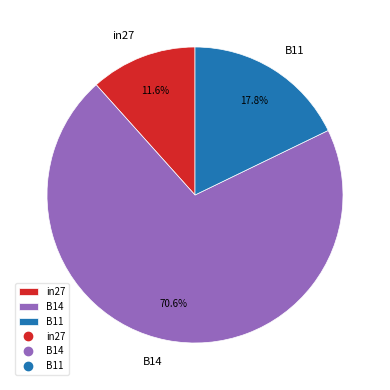

To the nearest percent, what is the difference between the B11 and B14 slice percentages?

53%